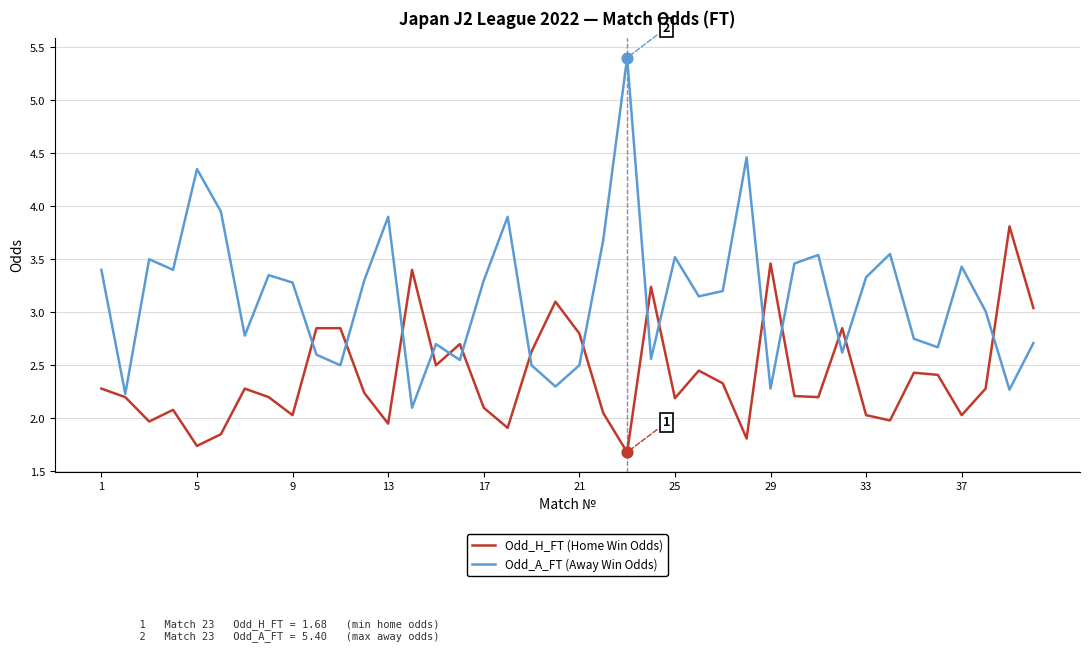

Which series has the widest spread of values?

Odd_A_FT (Away Win Odds)